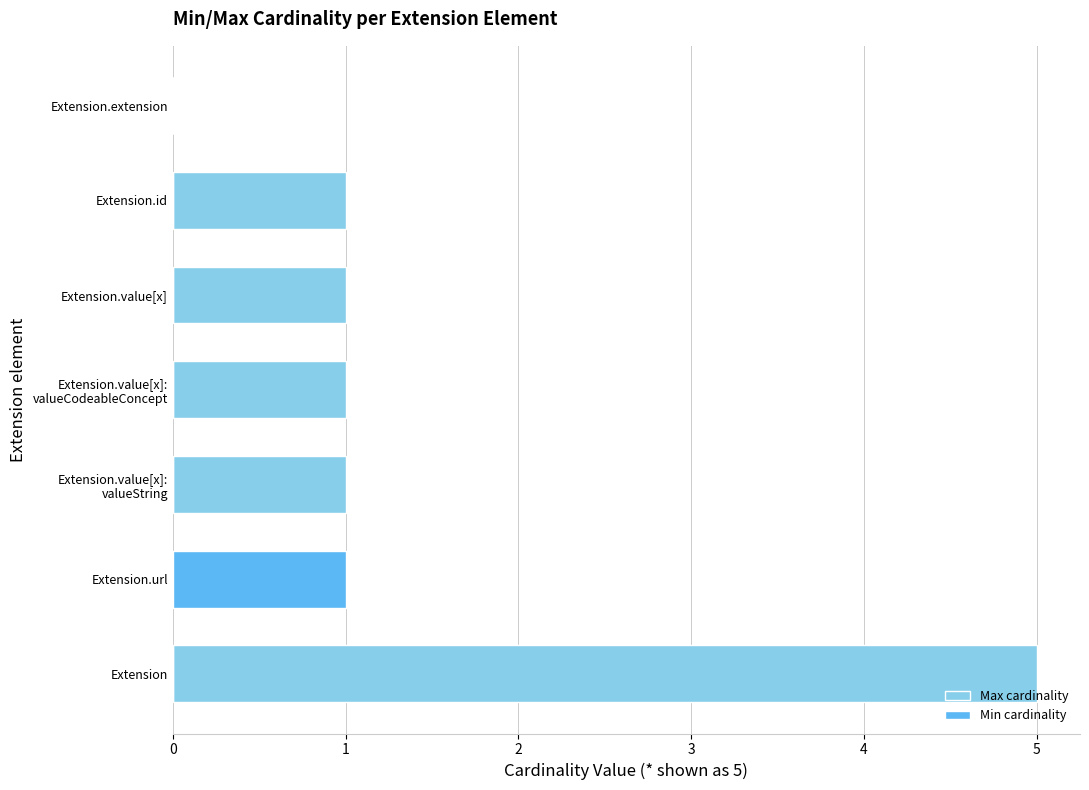

What value does the Max cardinality series have at Extension.value[x]?

1